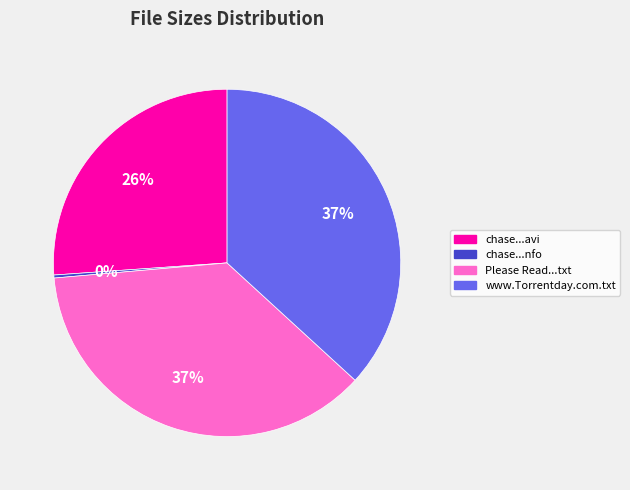

Is there a majority slice in this chart?

No